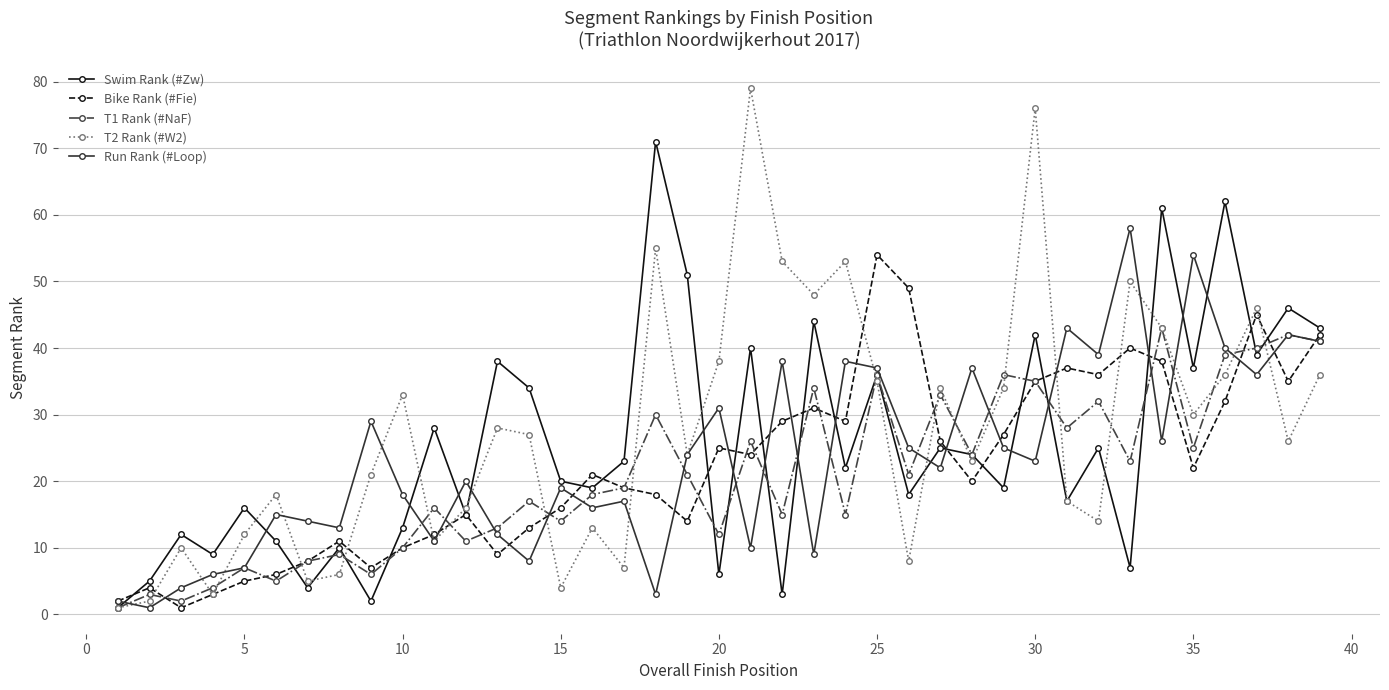

Reading right to left, list all the values displayed in this chart.

Swim Rank (#Zw): 43	46	39	62	37	61	7	25	17	42	19	24	25	18	36	22	44	3	40	6	51	71	23	19	20	34	38	15	28	13	2	10	4	11	16	9	12	5	1
Bike Rank (#Fie): 42	35	45	32	22	38	40	36	37	35	27	20	26	49	54	29	31	29	24	25	14	18	19	21	16	13	9	15	12	10	7	11	8	6	5	3	1	4	2
T1 Rank (#NaF): 41	42	40	39	25	43	23	32	28	35	36	24	33	21	36	15	34	15	26	12	21	30	19	18	14	17	13	11	16	10	6	9	8	5	7	4	2	3	1
T2 Rank (#W2): 36	26	46	36	30	43	50	14	17	76	34	23	34	8	35	53	48	53	79	38	24	55	7	13	4	27	28	16	11	33	21	6	5	18	12	3	10	2	1
Run Rank (#Loop): 41	42	36	40	54	26	58	39	43	23	25	37	22	25	37	38	9	38	10	31	24	3	17	16	19	8	12	20	11	18	29	13	14	15	7	6	4	1	2